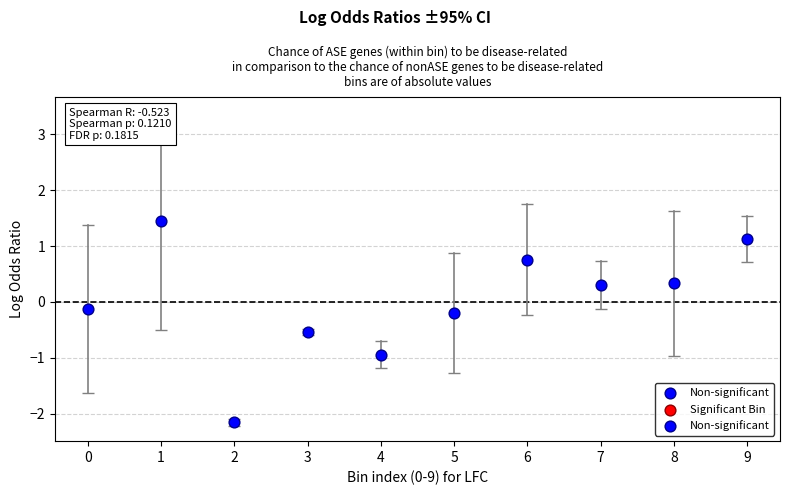

What is the range of Y values (max minus min)?

3.6